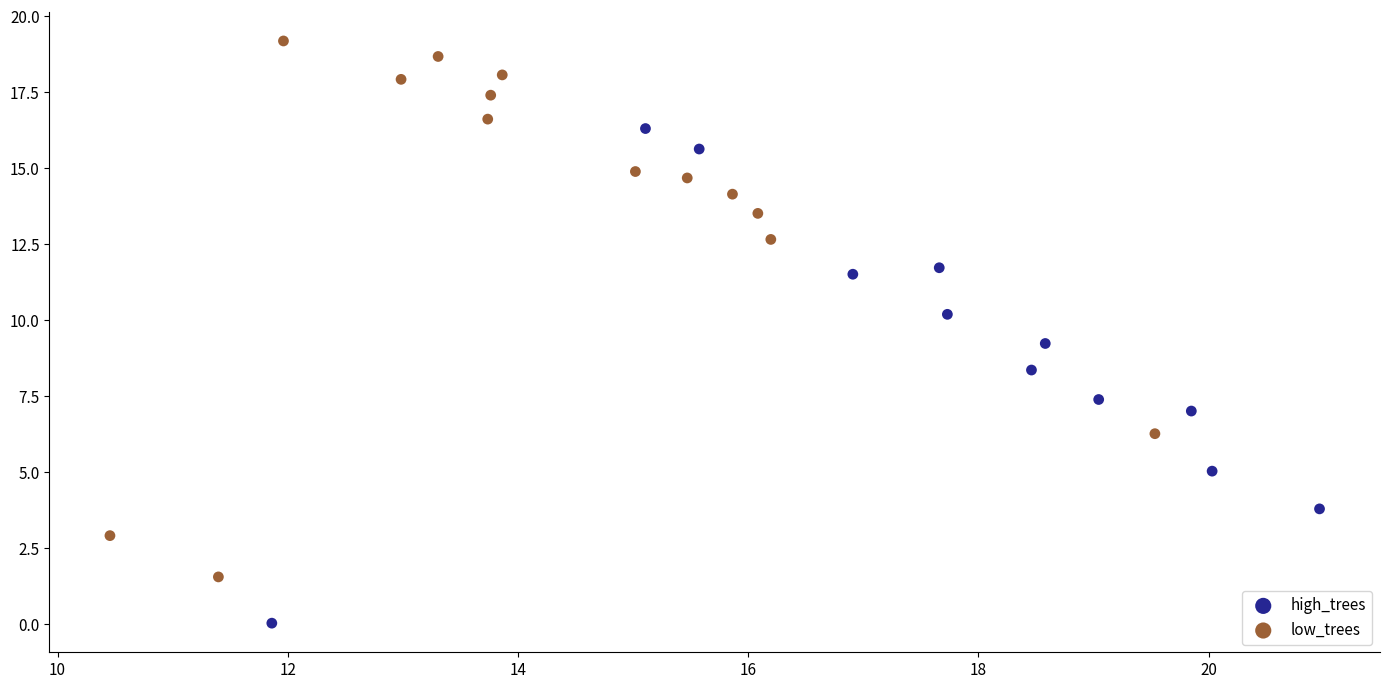

Which series has the largest Y range (max minus min)?

low_trees